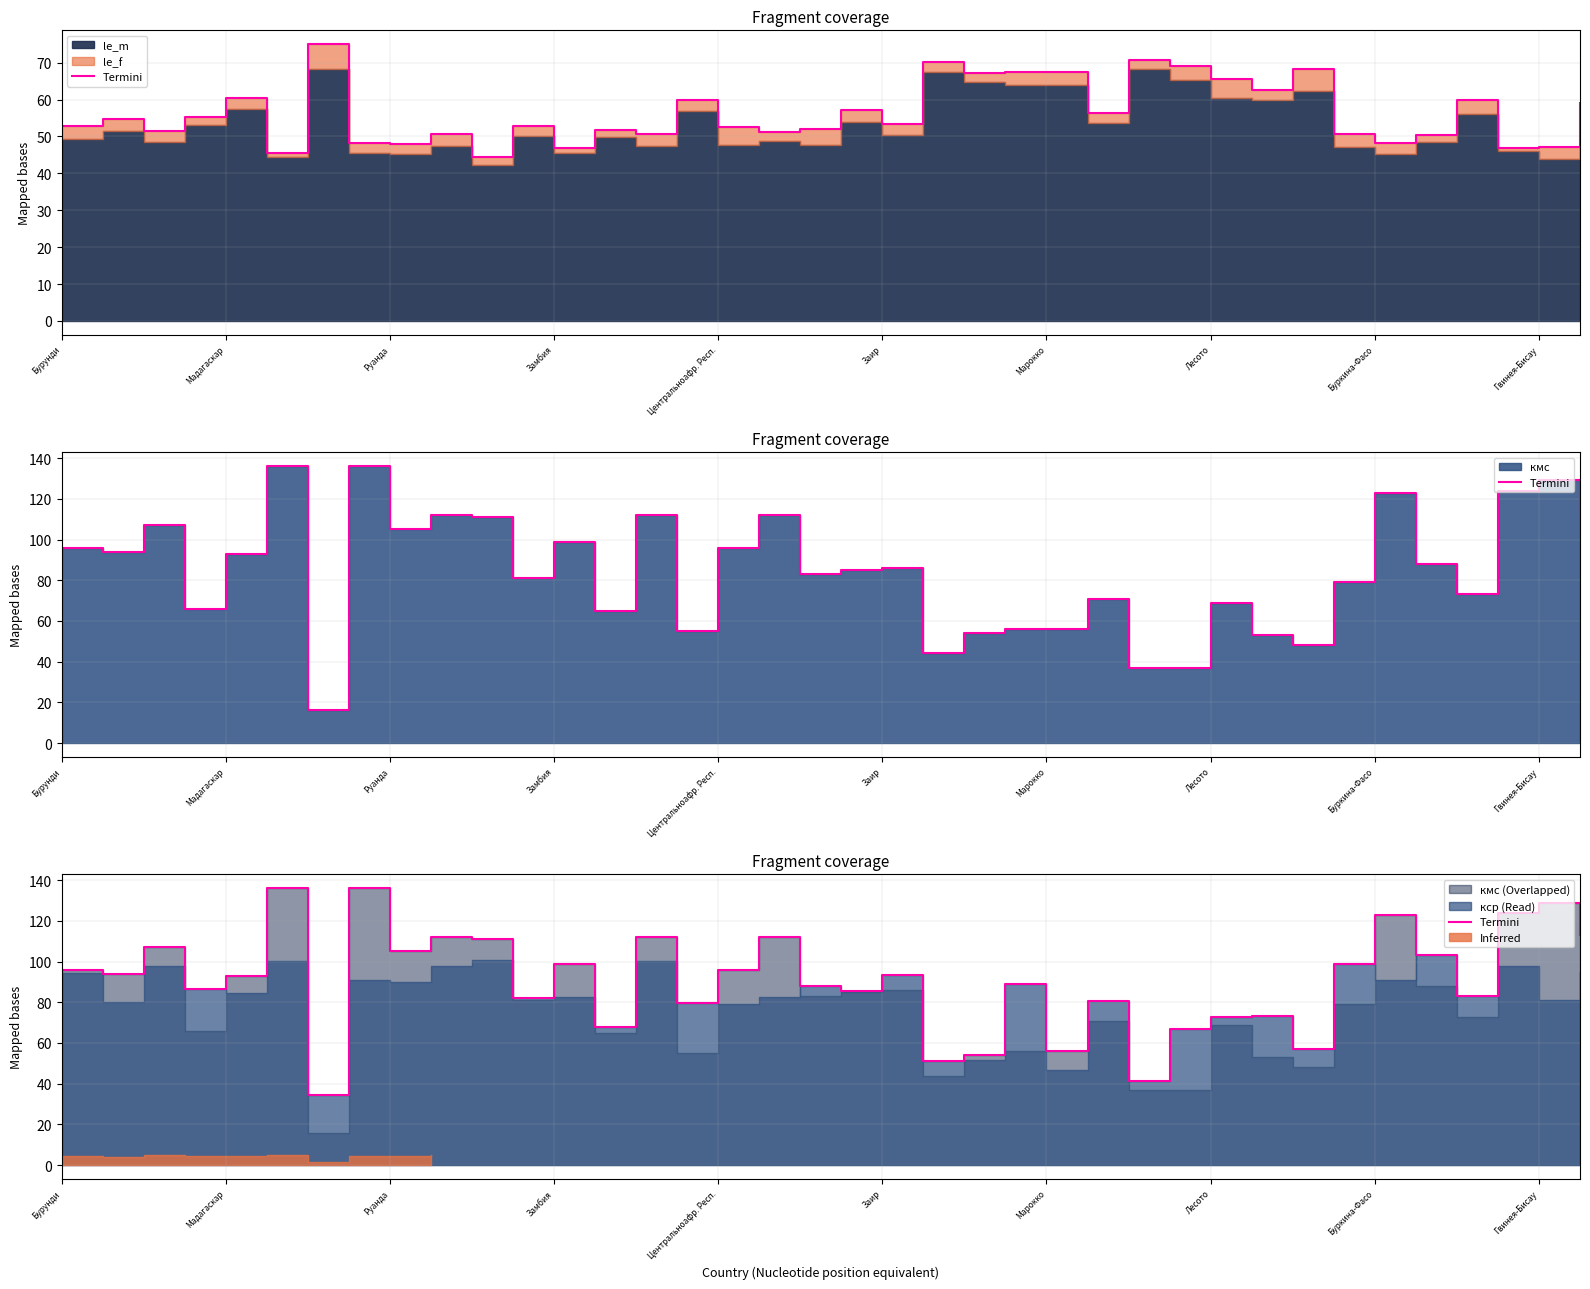

What is the change in value from 23 to 25?

-8.2